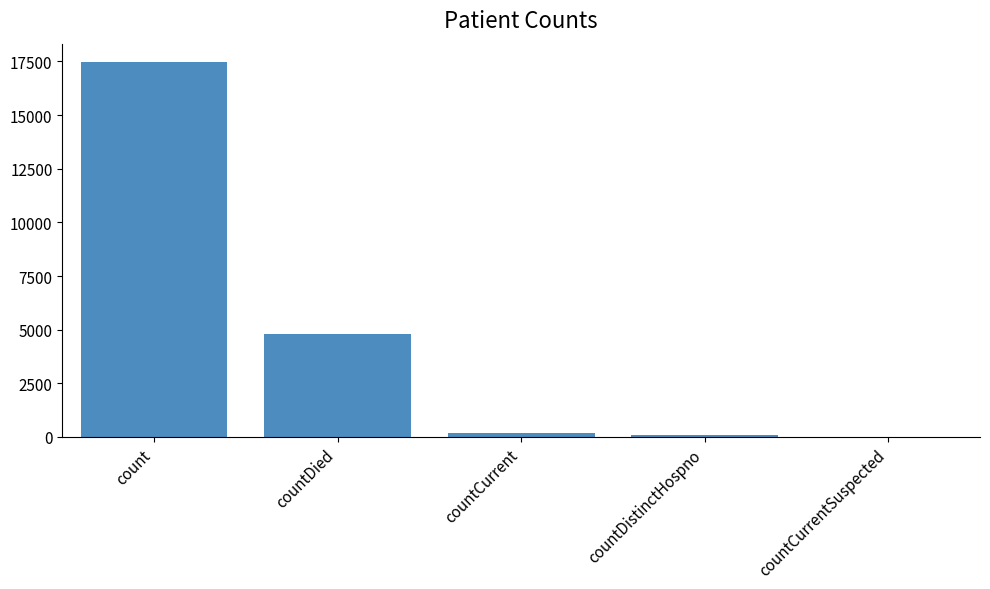

True or false: the data shows -10815 at countCurrentSuspected.

False